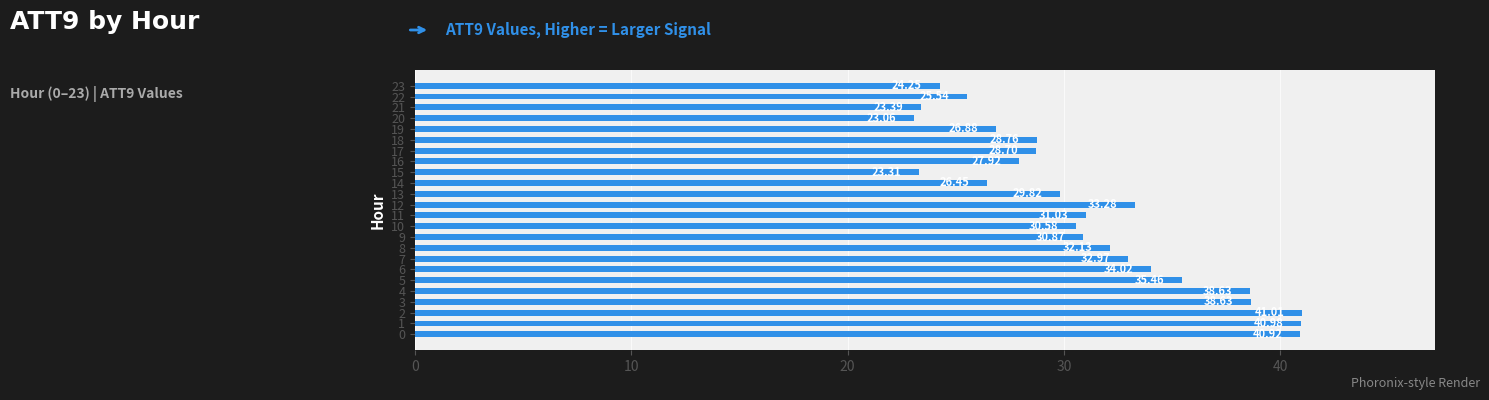

What is the sum of the values at 9 and 17?

59.6